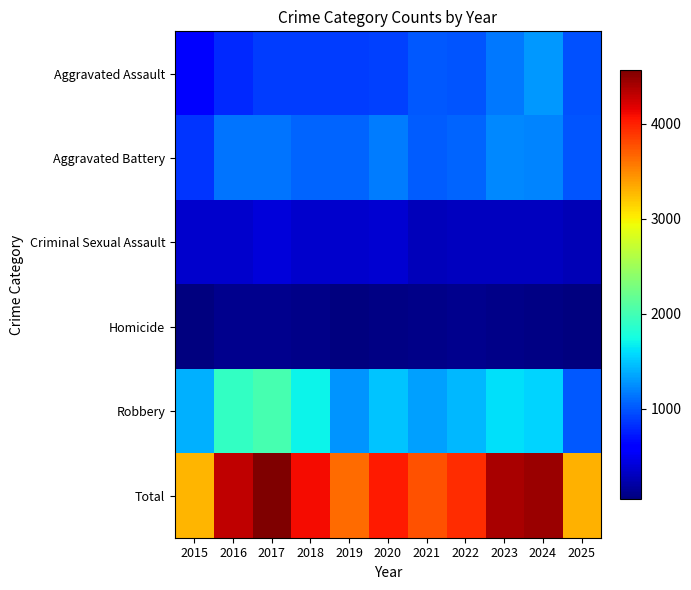

At which category is the sum across all series the highest?

2017